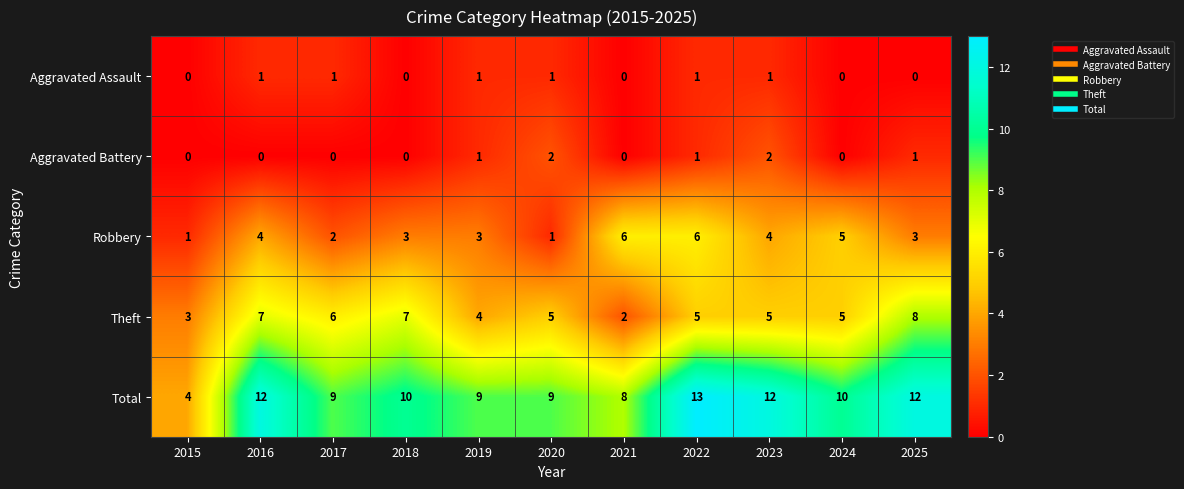

How many values in Aggravated Battery are above zero?

5